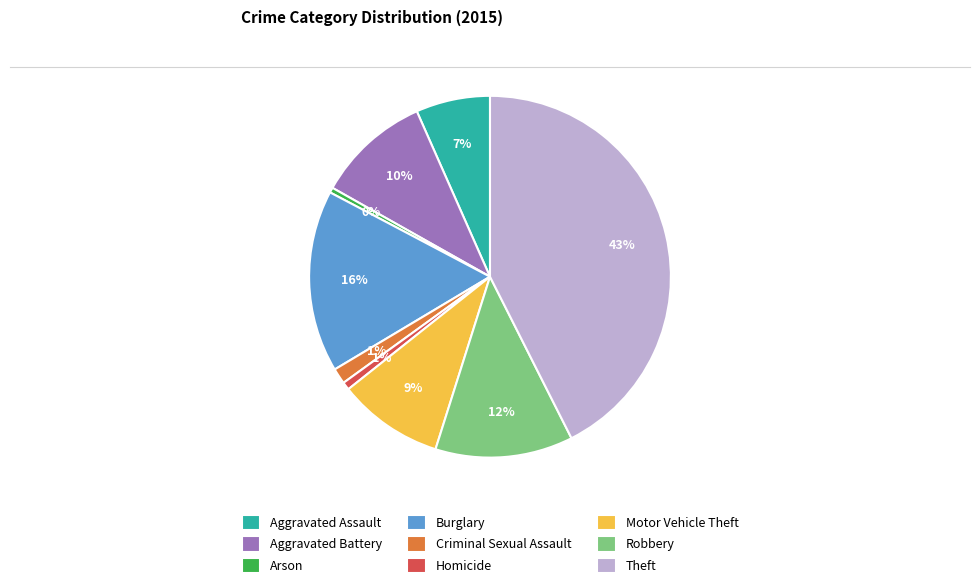

Is Burglary the majority of the pie?

No